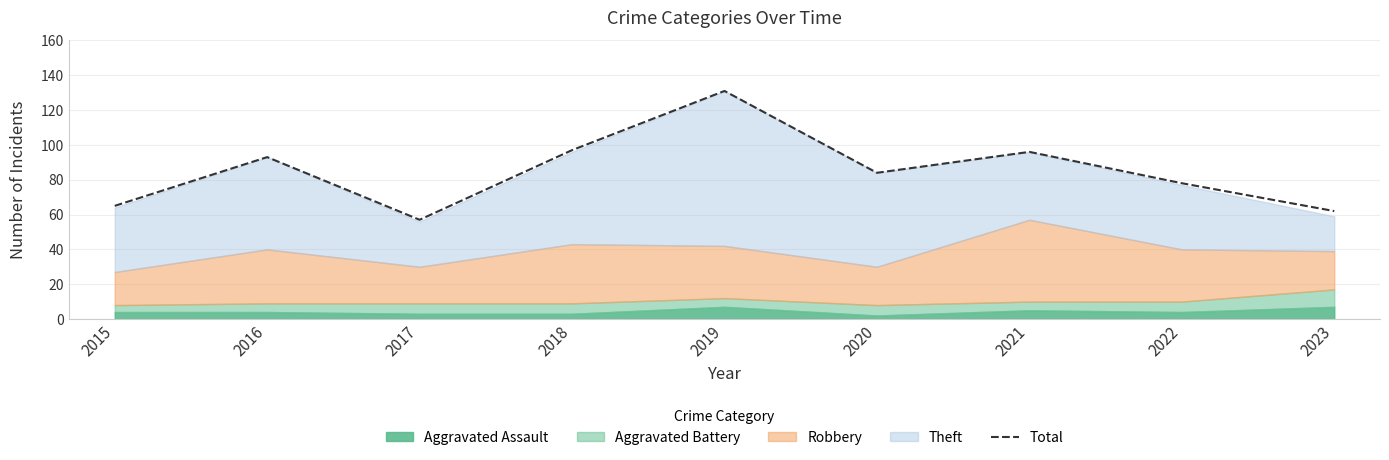

Reading right to left, what are all the values shown in this chart?

2023=62	2022=78	2021=96	2020=84	2019=131	2018=97	2017=57	2016=93	2015=65